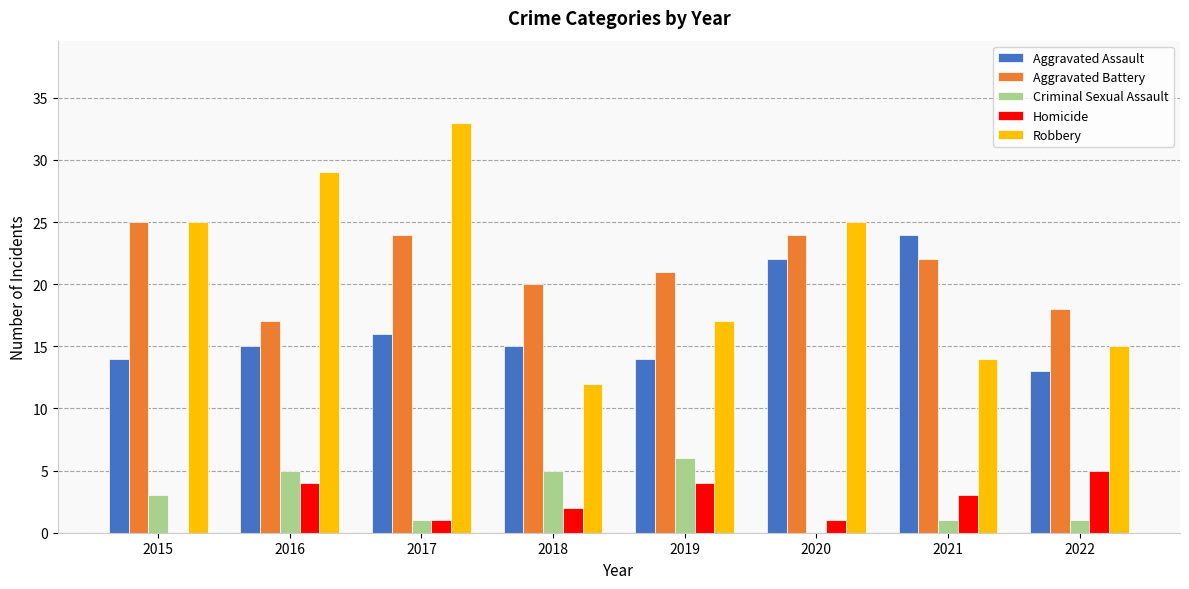

Between 2020 and 2022, which series saw the biggest shift?

Robbery